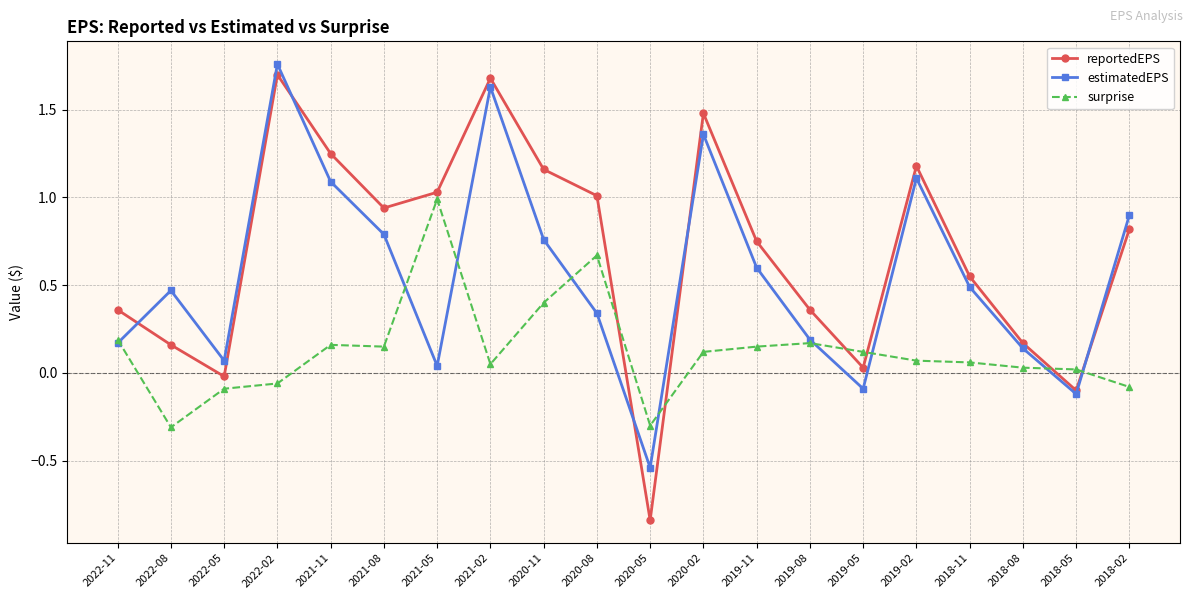

What is the label of the 8th point from the right?

2019-11